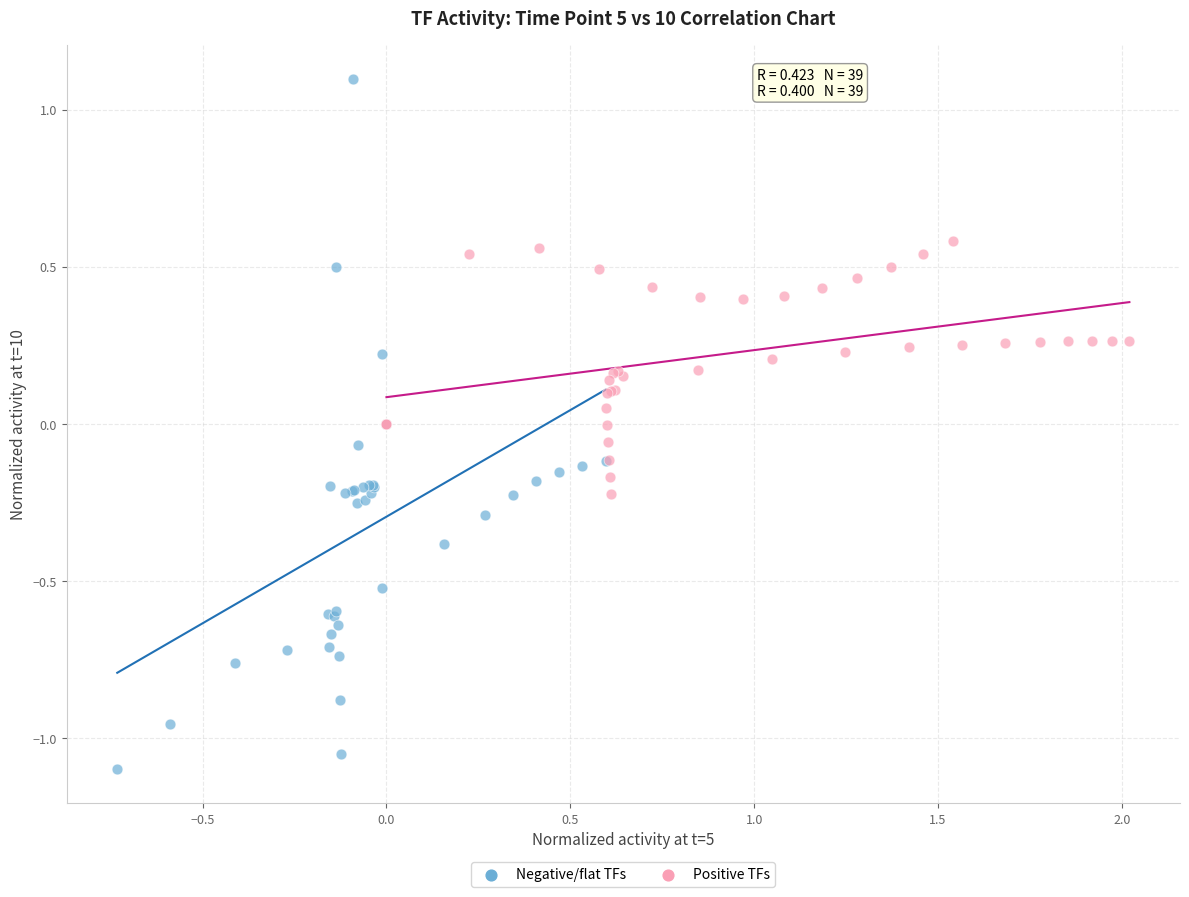

Which series contains the highest Y value?

Negative/flat TFs